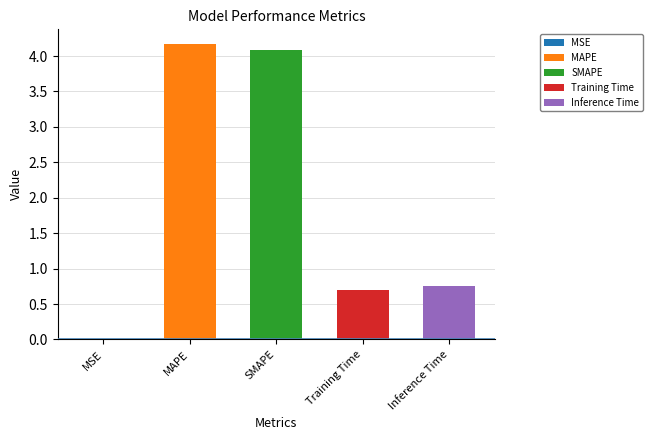

What is the sum of the values at SMAPE and MAPE?

8.3